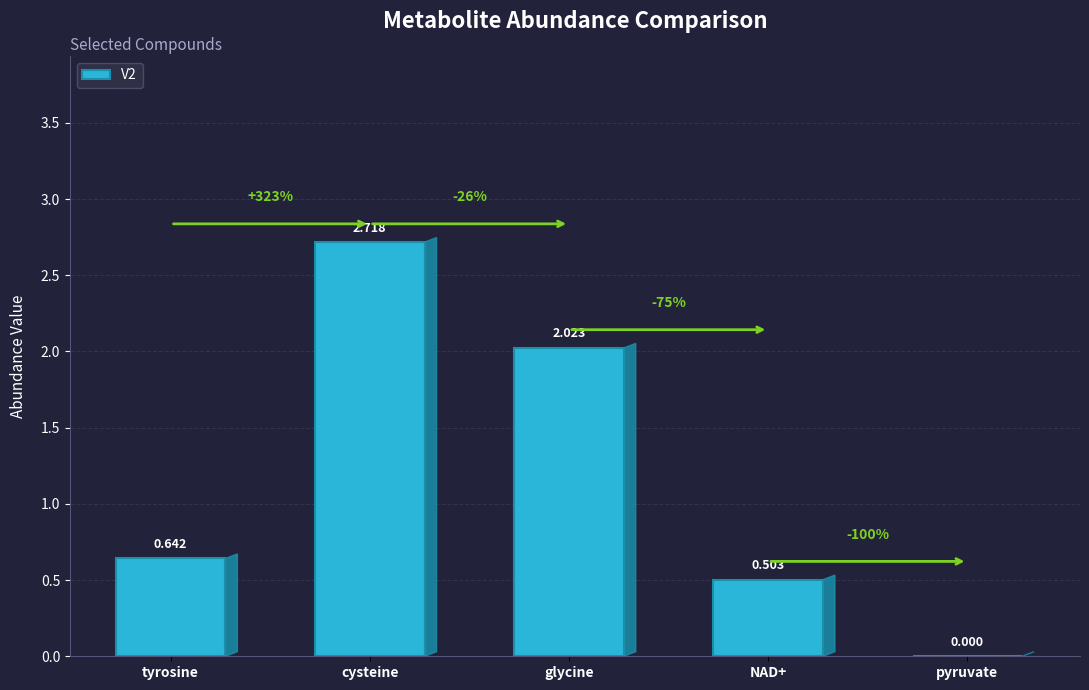

Which category has the highest value across all series?

cysteine